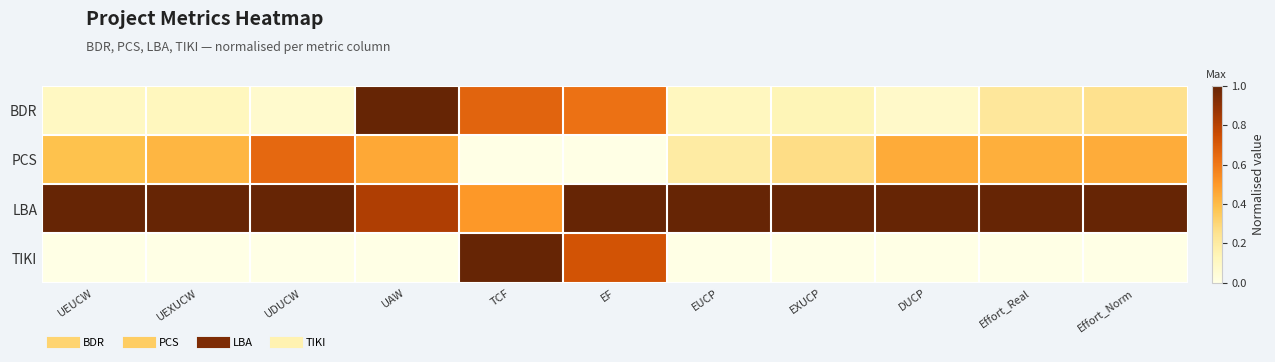

Which label corresponds to the smallest value in the chart?

TCF